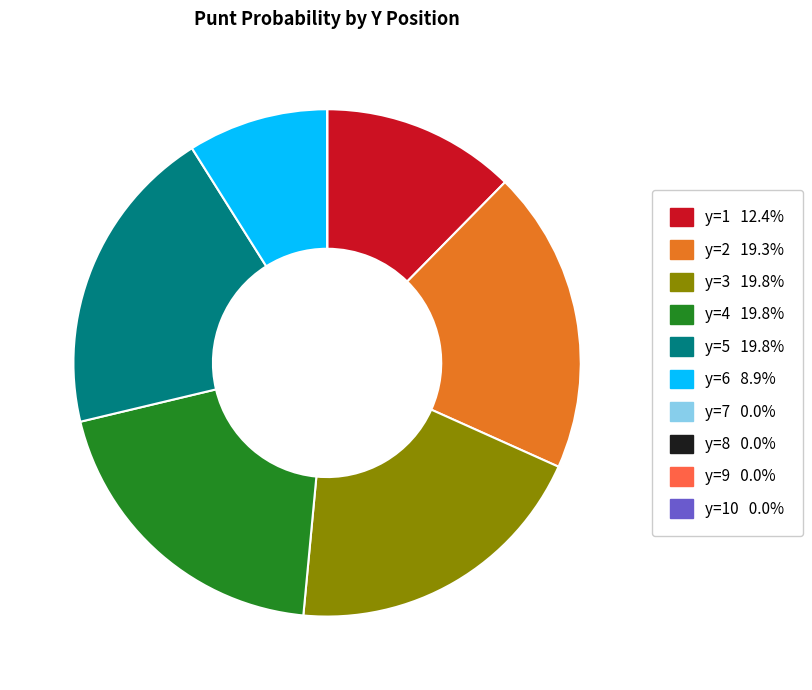

Does any single category account for the majority?

No